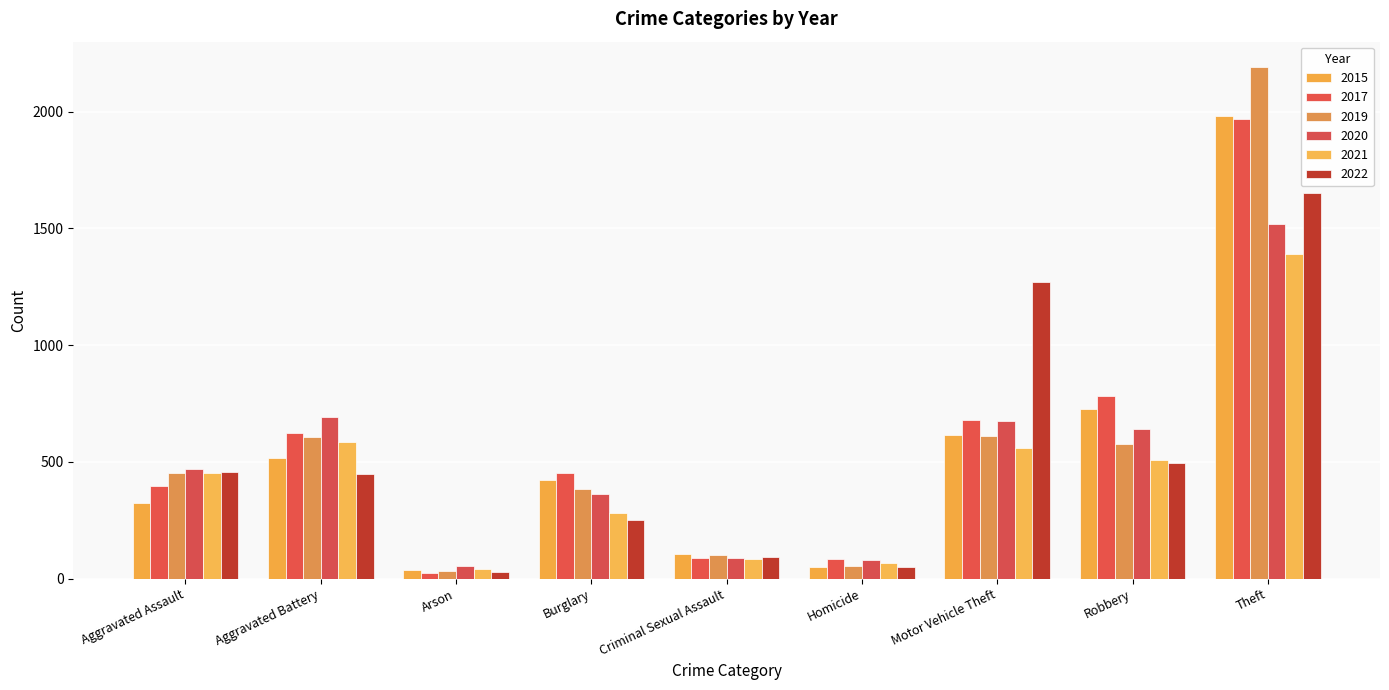

What is the sum of all 2021 values?

3971